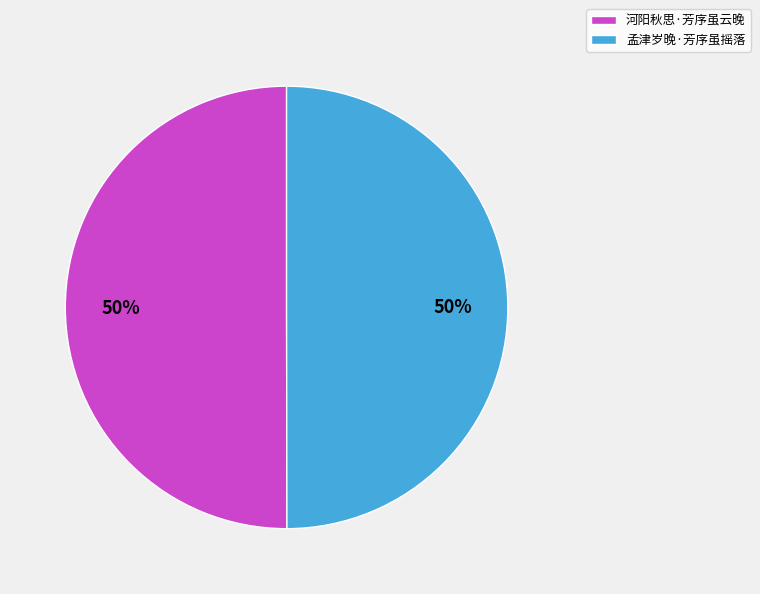

Combined, do 孟津岁晚·芳序虽摇落 and 河阳秋思·芳序虽云晚 account for over 50%?

Yes